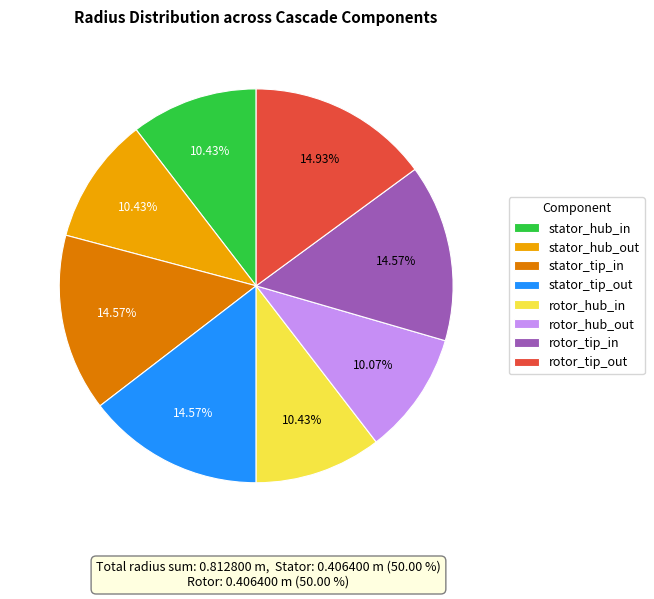

Which has a higher value, stator_tip_out or rotor_hub_in?

stator_tip_out